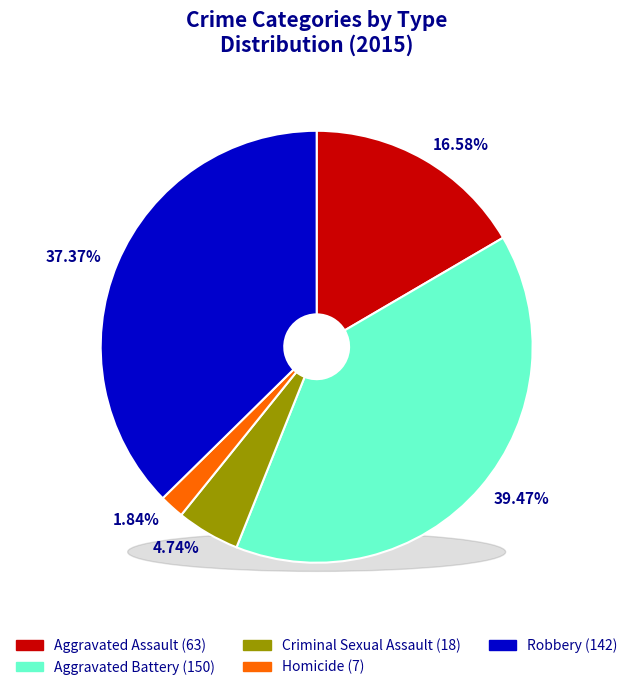

Approximately how many times larger is the value at Aggravated Assault compared to Aggravated Battery?

0.4